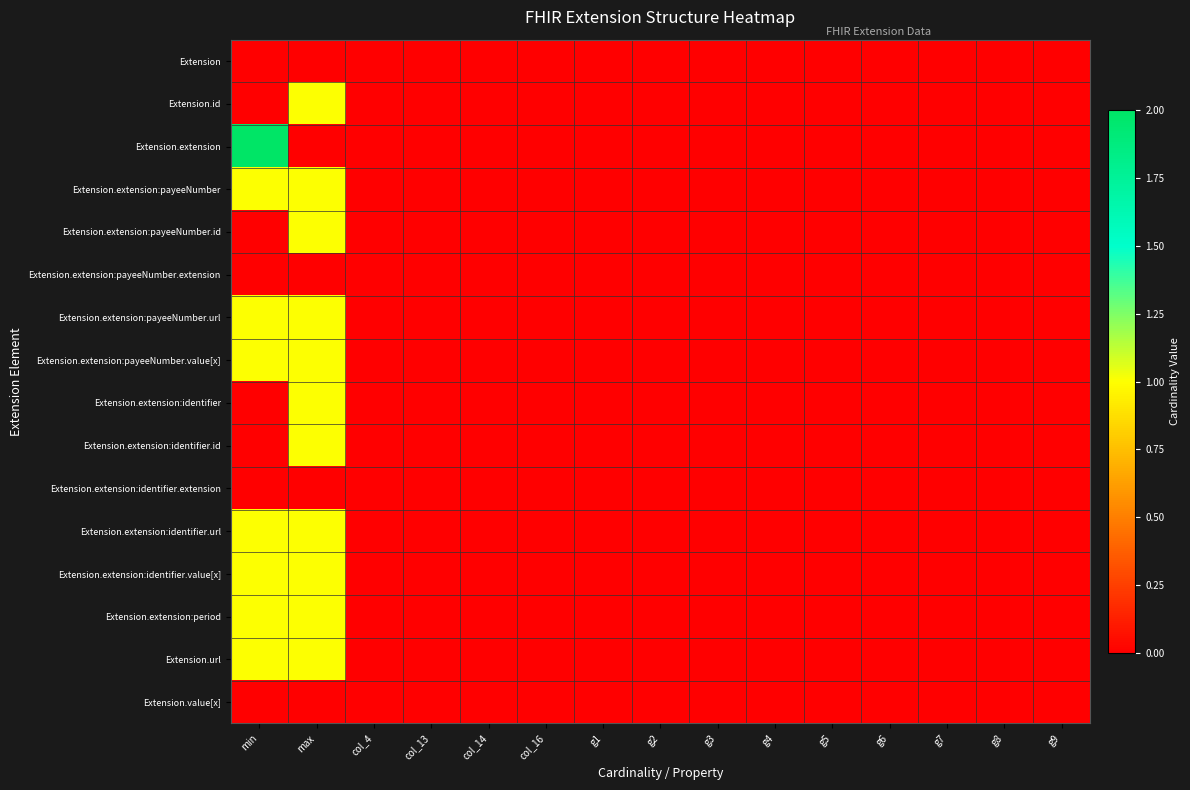

Rank the series by their maximum value, from highest to lowest.

Extension.extension, Extension.id, Extension.extension:payeeNumber, Extension.extension:payeeNumber.id, Extension.extension:payeeNumber.url, Extension.extension:payeeNumber.value[x], Extension.extension:identifier, Extension.extension:identifier.id, Extension.extension:identifier.url, Extension.extension:identifier.value[x], Extension.extension:period, Extension.url, Extension, Extension.extension:payeeNumber.extension, Extension.extension:identifier.extension, Extension.value[x]